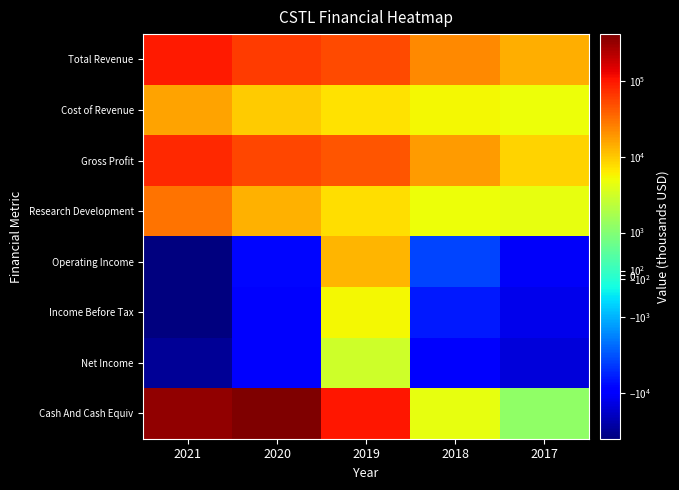

Which has a higher value, 2017 or 2019?

2019